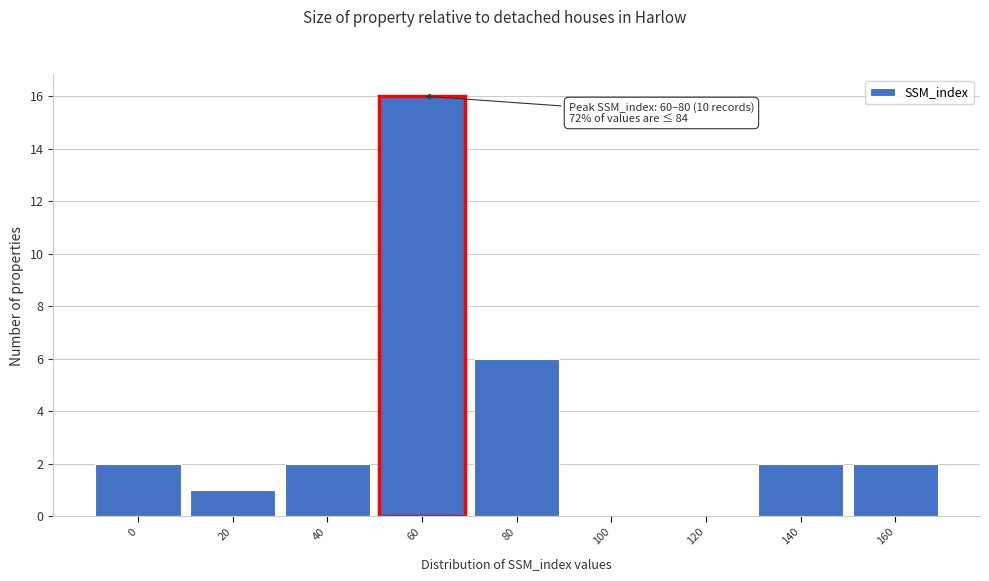

Reading left to right, extract all data points from this chart.

0=2	20=1	40=2	60=16	80=6	100=0	120=0	140=2	160=2